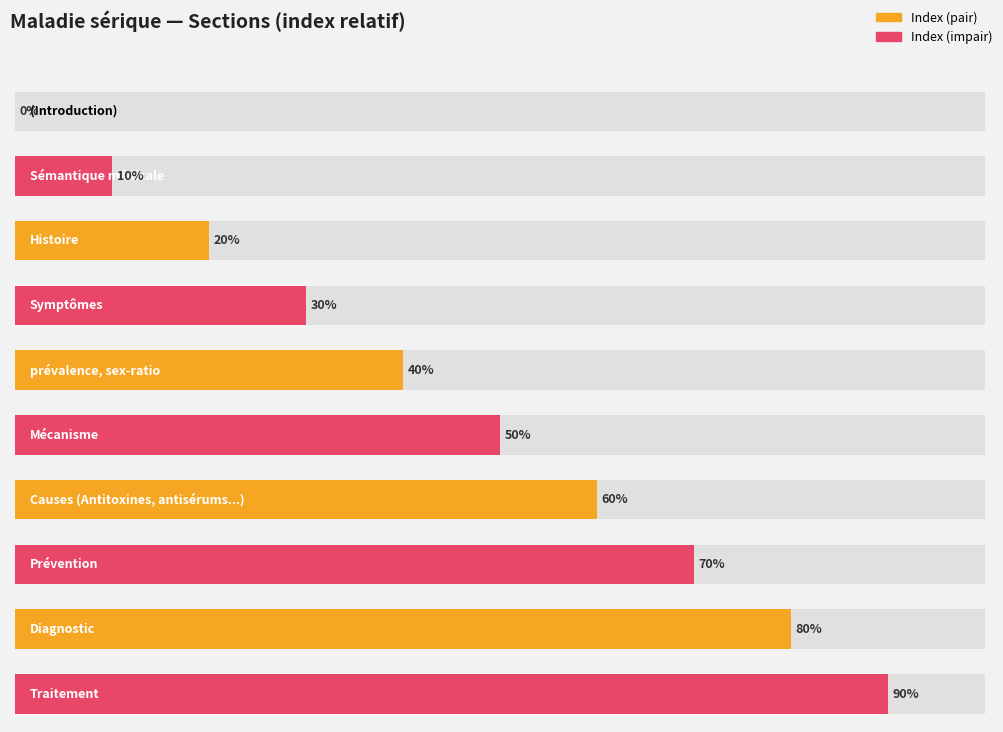

True or false: the data shows 2 at Mécanisme.

False